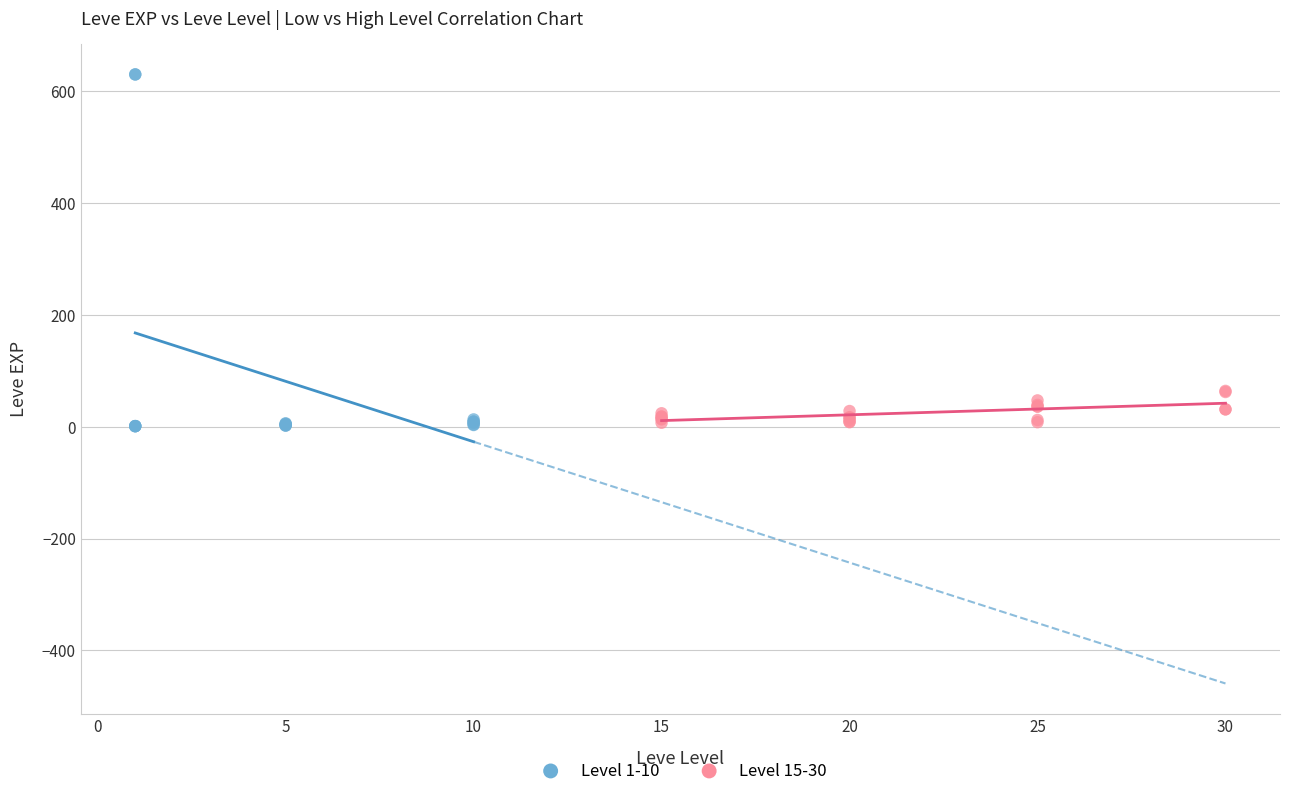

Which series reaches the maximum Y coordinate?

Level 1-10